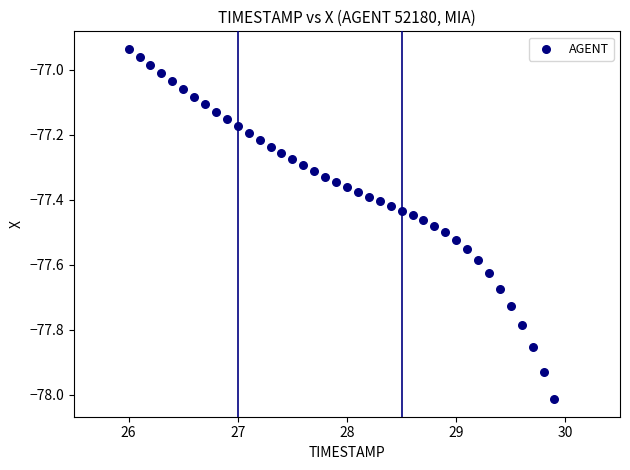

What is the range of X values (max minus min)?

3.9